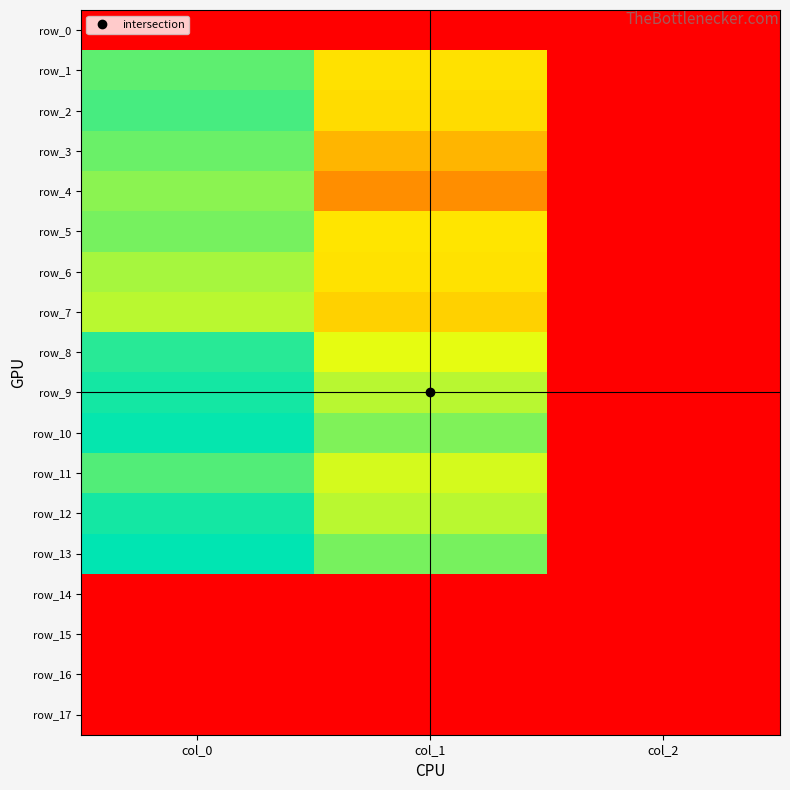

Rank the categories by row_13 value from lowest to highest.

col_2, col_1, col_0